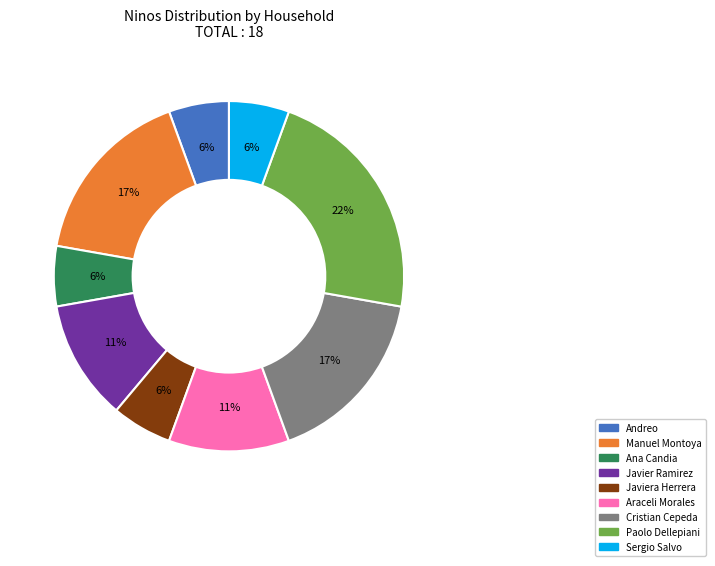

Count the number of slices in the pie.

9